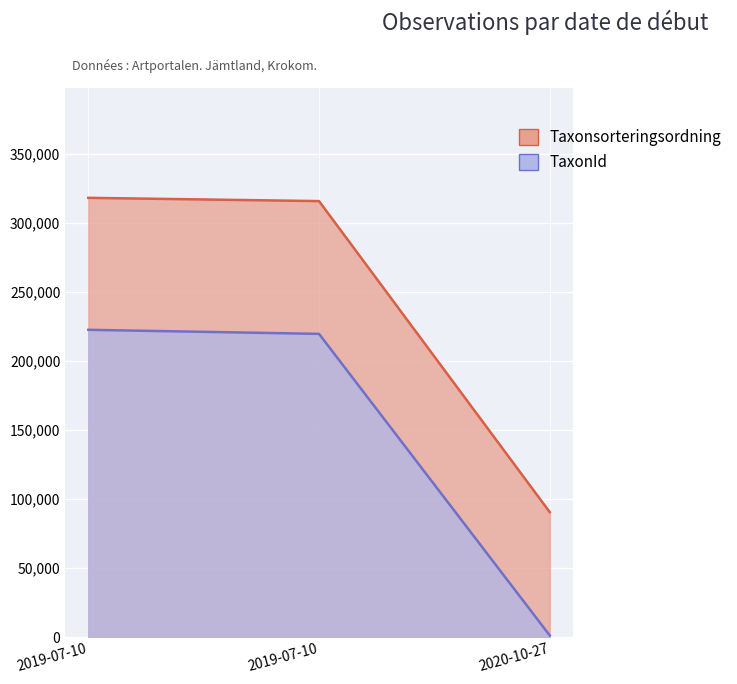

Which series changed the most between 2019-07-10 and 2020-10-27?

Taxonsorteringsordning